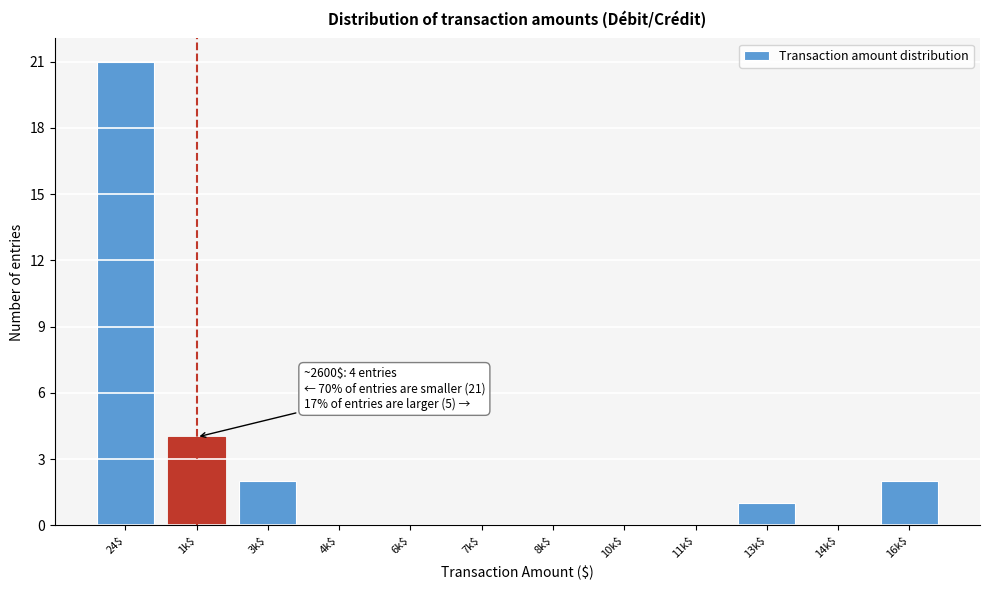

Where is the data nearest to the value 10?

1k$